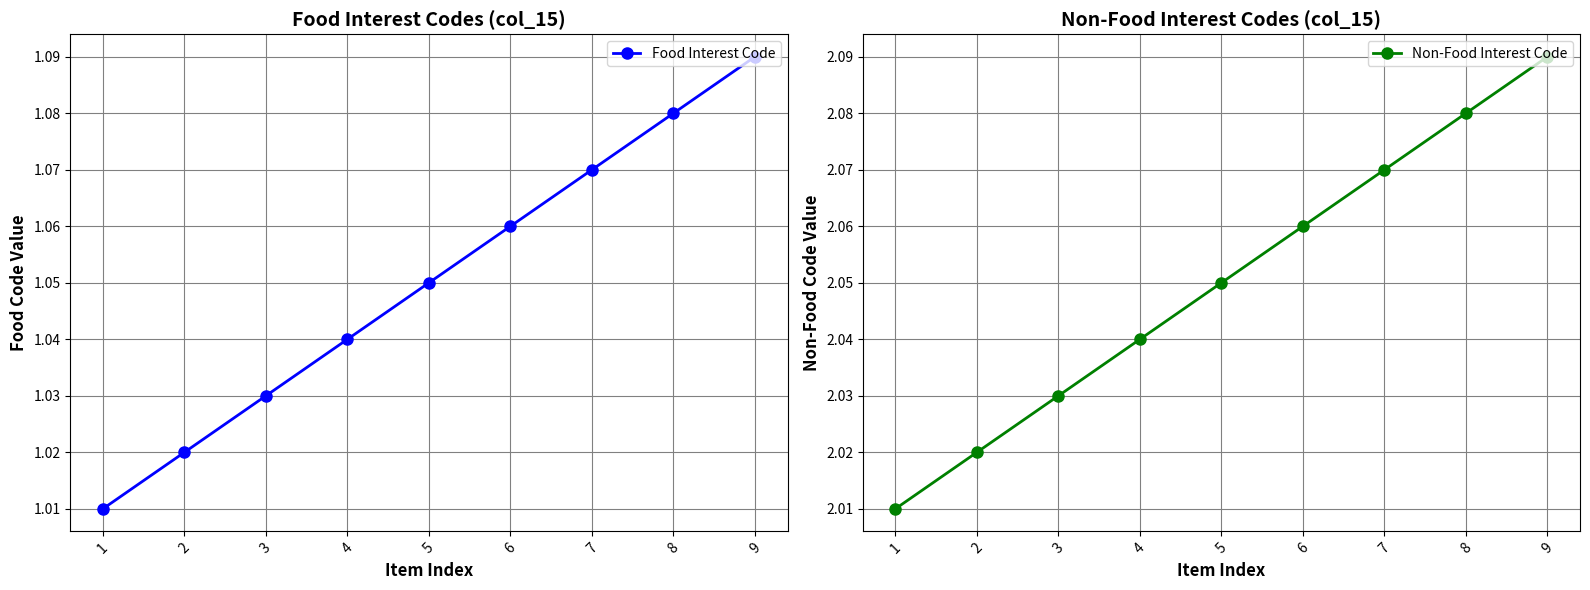

The value of Non-Food Interest Code at 6 is 2.1. True or false?

True